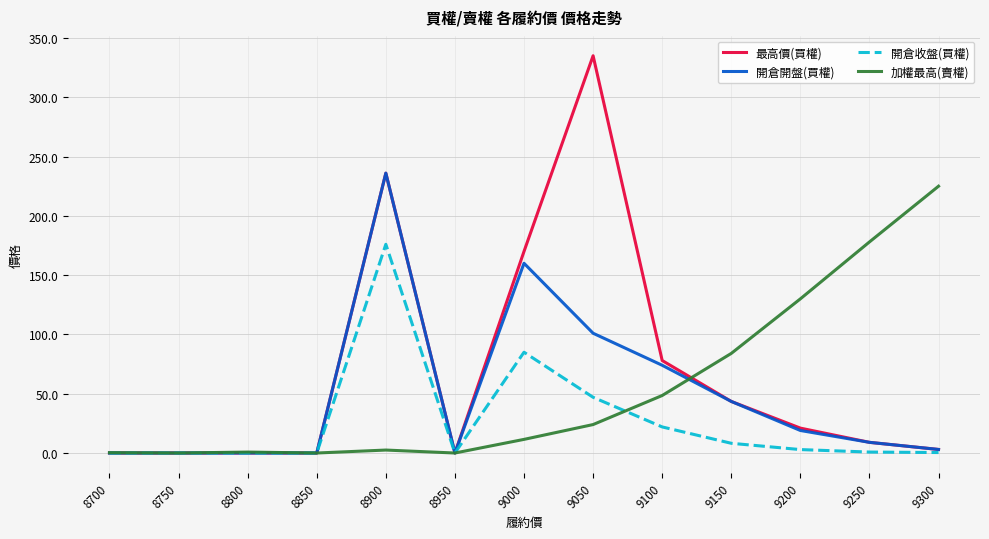

List the series in order of their peak value, lowest first.

開倉收盤(買權), 加權最高(賣權), 開倉開盤(買權), 最高價(買權)